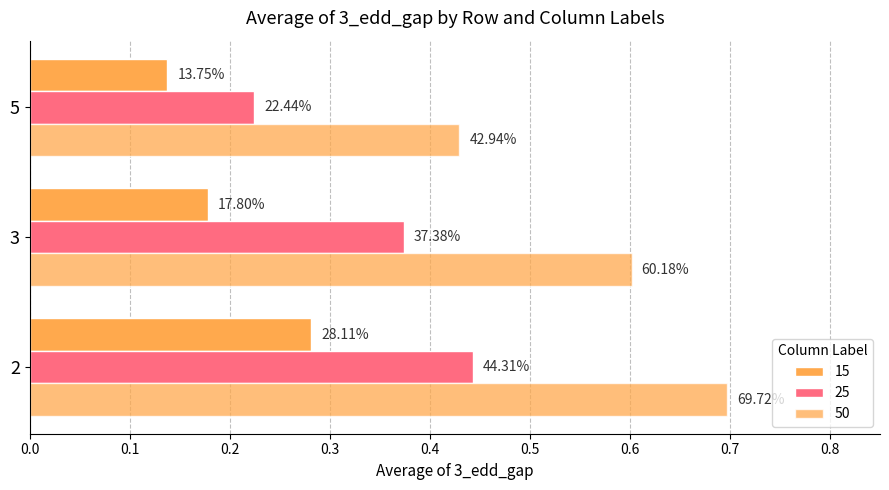

Read the 25 value at 2.

0.4